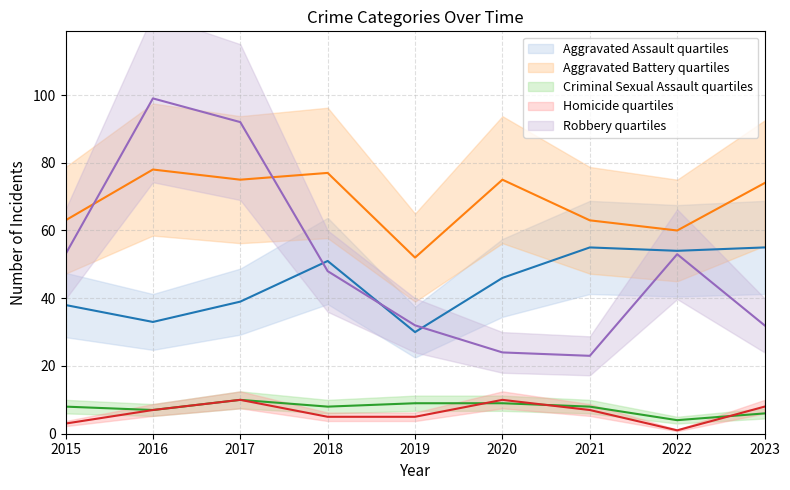

At how many categories does at least one series exceed 82?

2